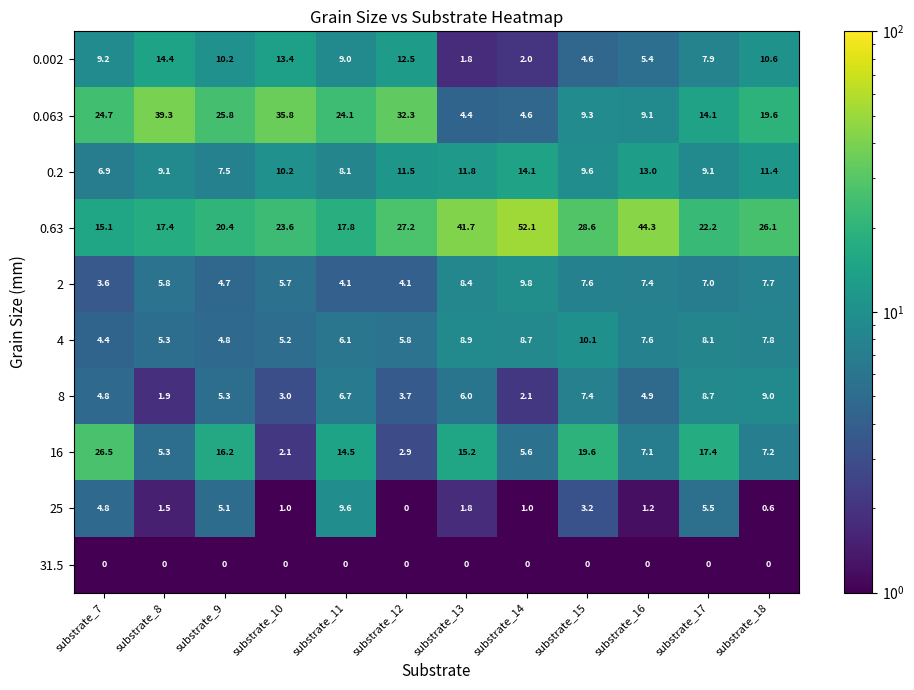

True or false: 25 has a value of 0.4 at substrate_10.

False